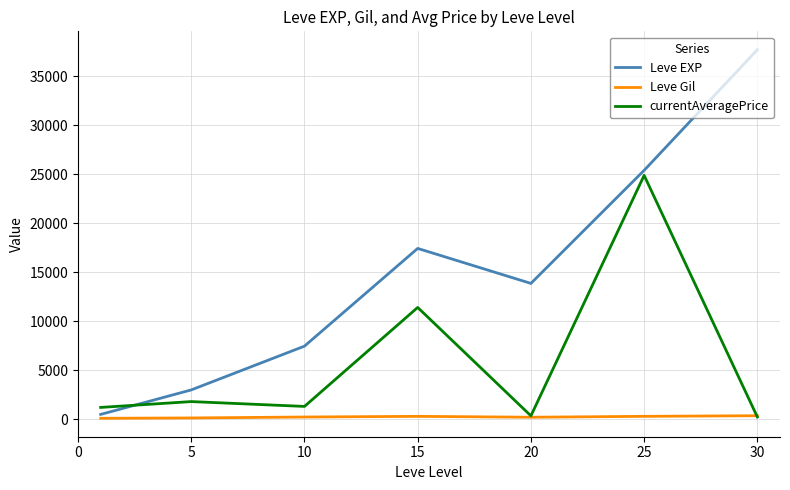

Which series has the largest range (max minus min)?

Leve EXP